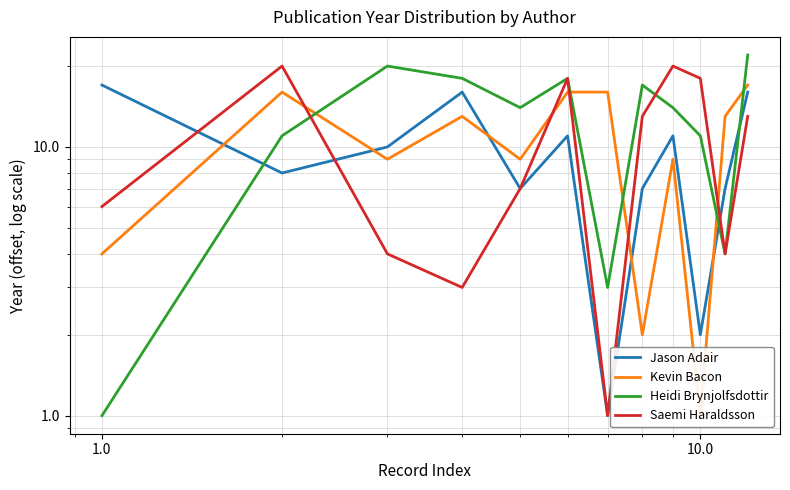

Reading left to right, extract all data points from this chart.

Jason Adair: 17	8	10	16	7	11	1	7	11	2	7	16
Kevin Bacon: 4	16	9	13	9	16	16	2	9	1	13	17
Heidi Brynjolfsdottir: 1	11	20	18	14	18	3	17	14	11	4	22
Saemi Haraldsson: 6	20	4	3	7	18	1	13	20	18	4	13